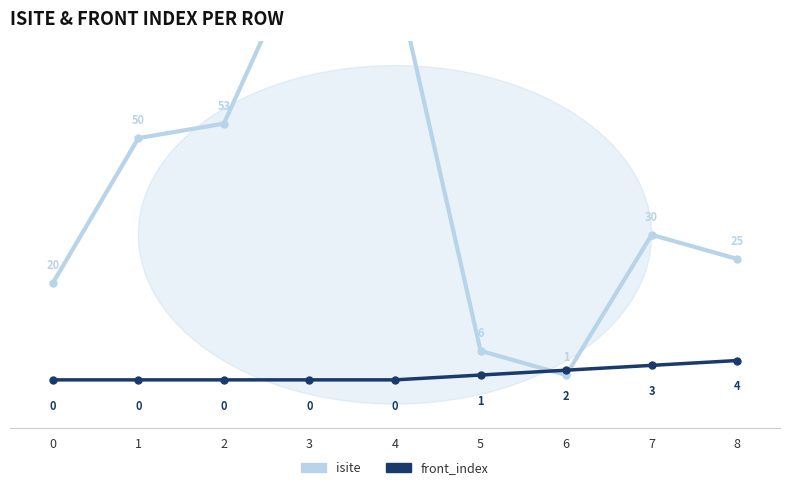

Count the number of data series in this chart.

2